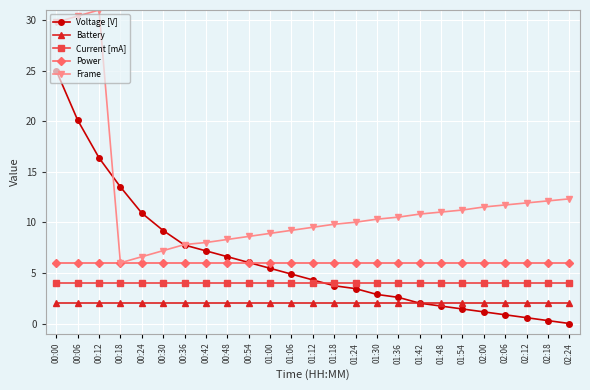

What are all the series names shown in the legend?

Voltage [V], Battery, Current [mA], Power, Frame